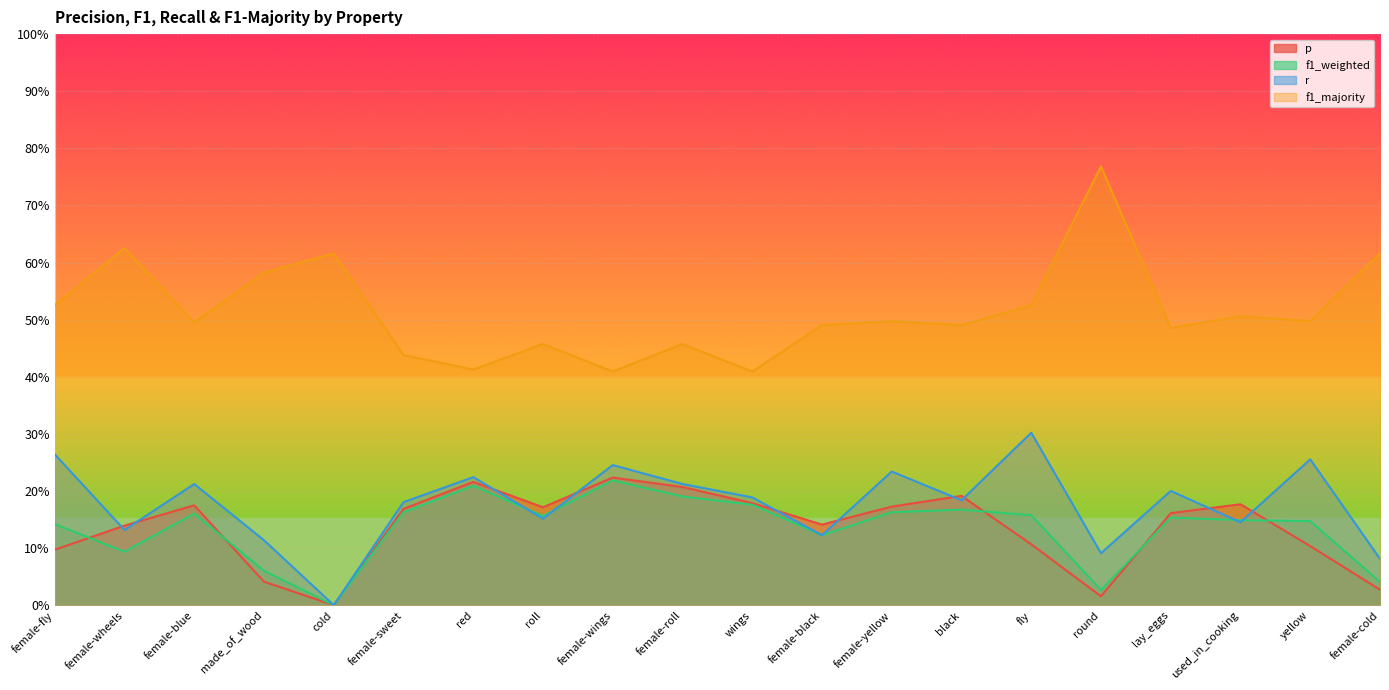

At how many categories does at least one series exceed 0?

20